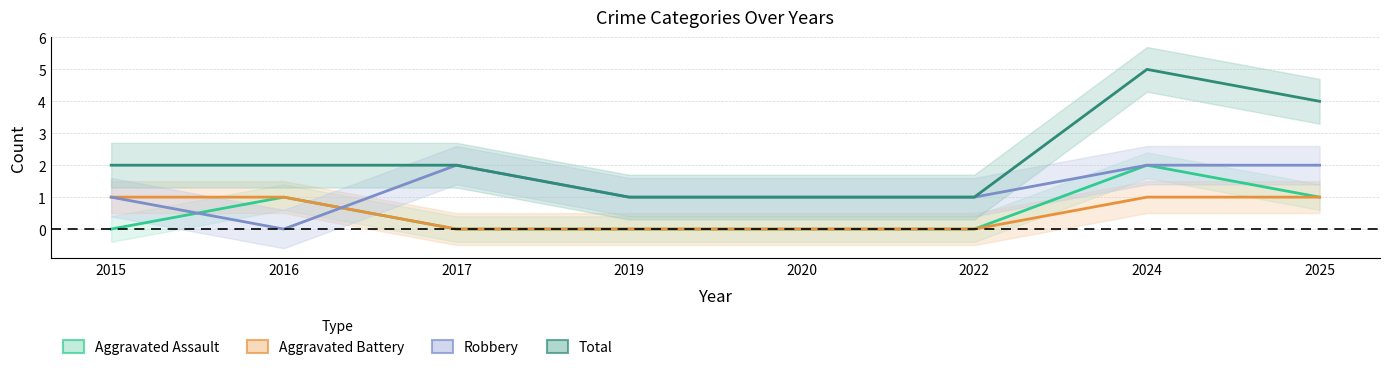

Reading right to left, transcribe all the data shown in this chart.

Aggravated Assault: 1	2	0	0	0	0	1	0
Aggravated Battery: 1	1	0	0	0	0	1	1
Robbery: 2	2	1	1	1	2	0	1
Total: 4	5	1	1	1	2	2	2